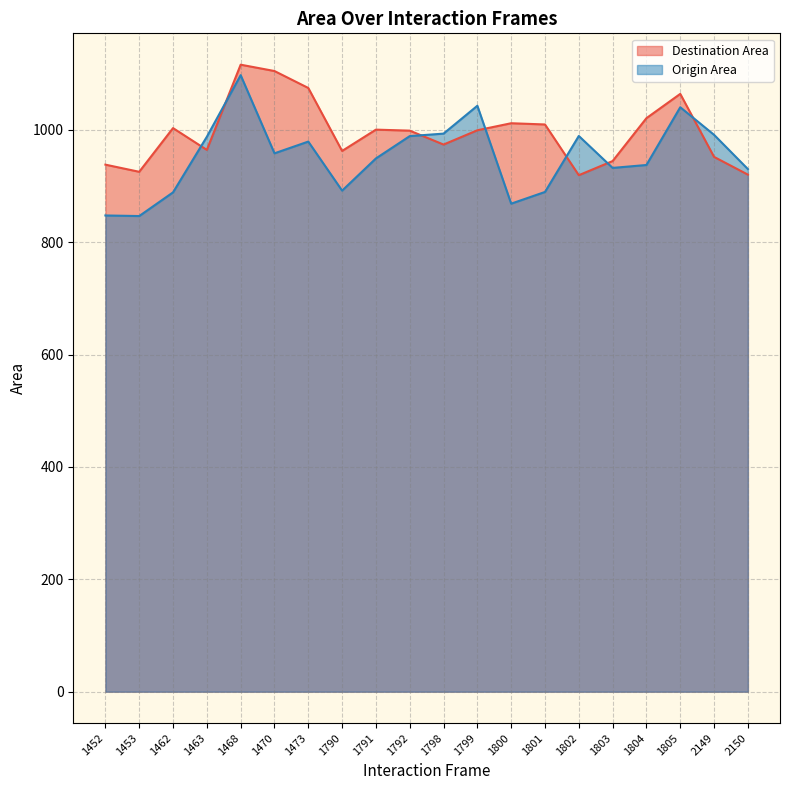

What is the difference between the maximum and minimum values in the Destination Area series?

196.7